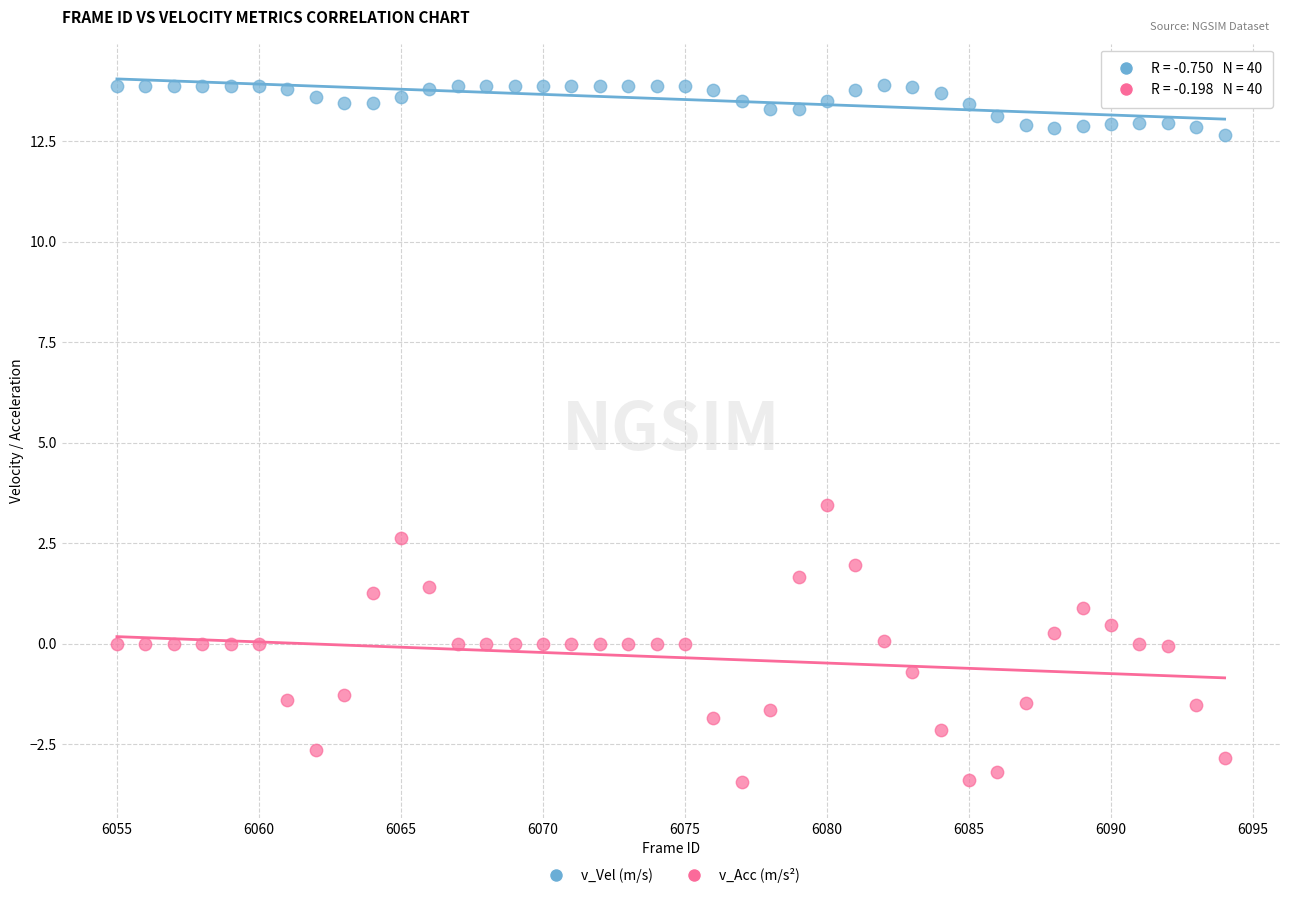

Across all series, what Y value is closest to 5?

3.5